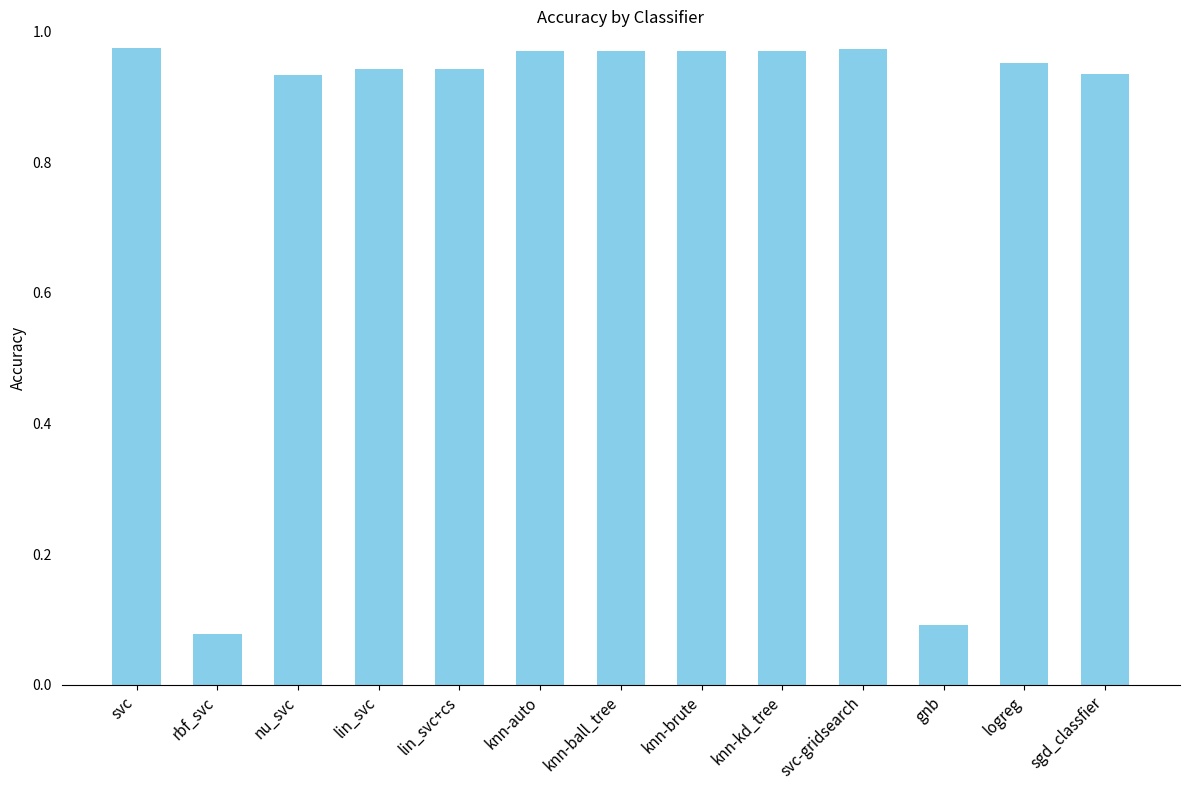

Which has a higher value, knn-brute or lin_svc+cs?

knn-brute